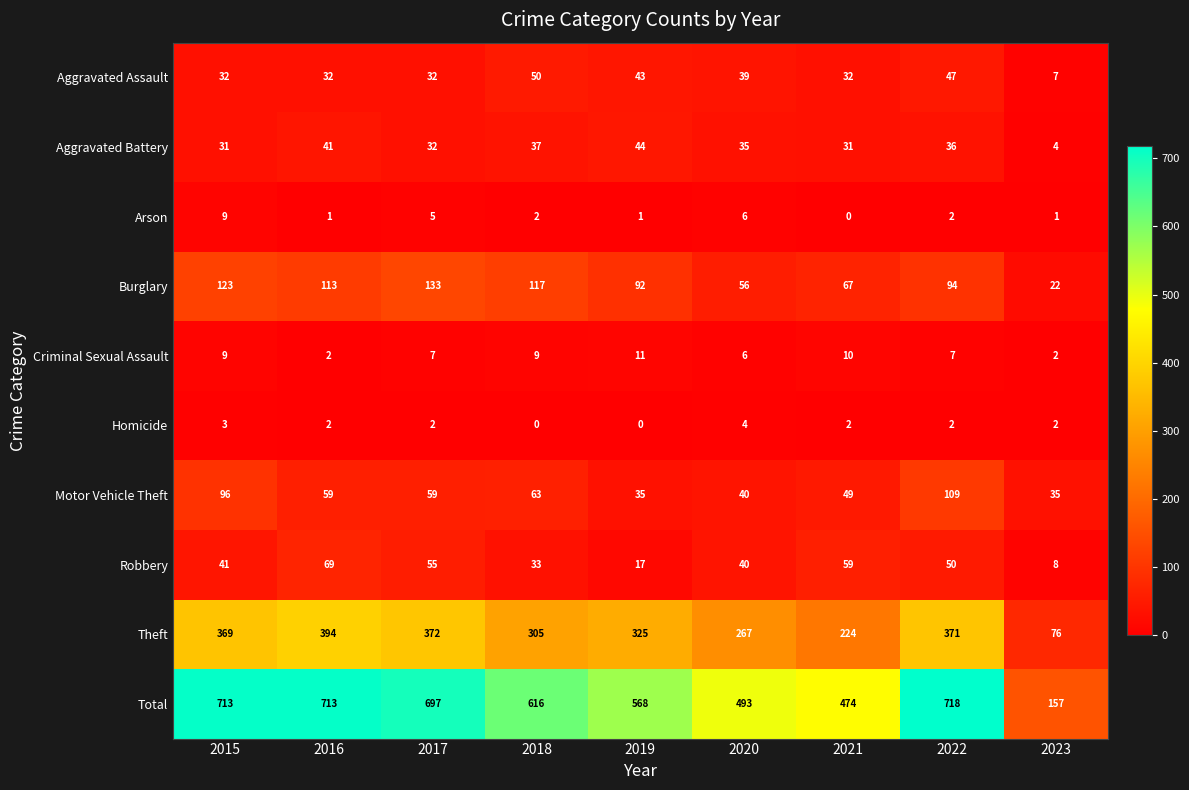

What is the difference between the highest and lowest values at 2018?

616